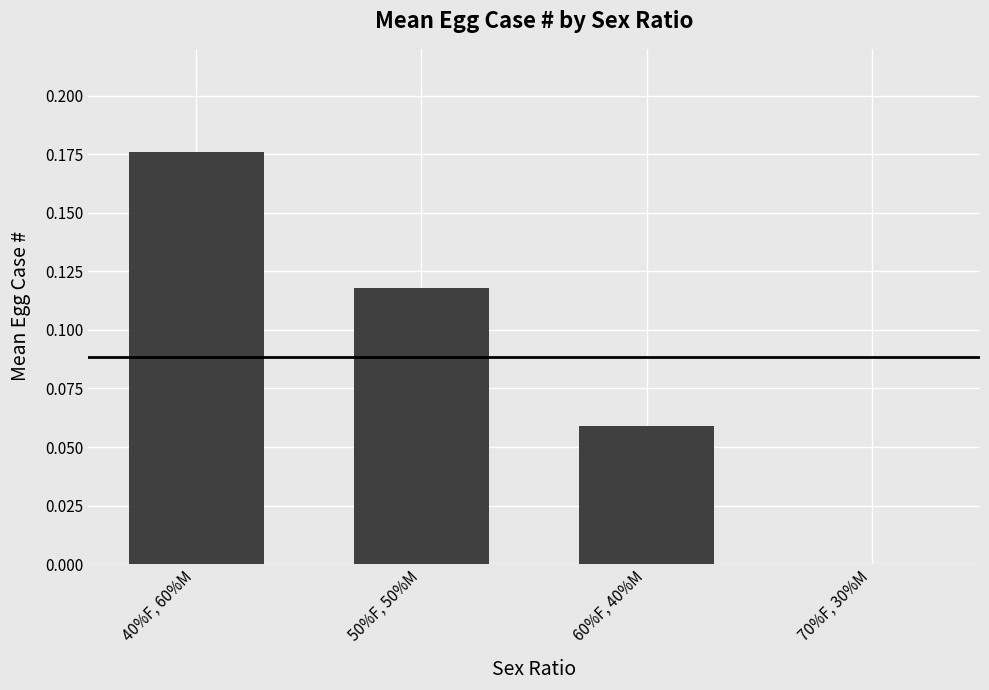

What is the sum of all values?

0.4